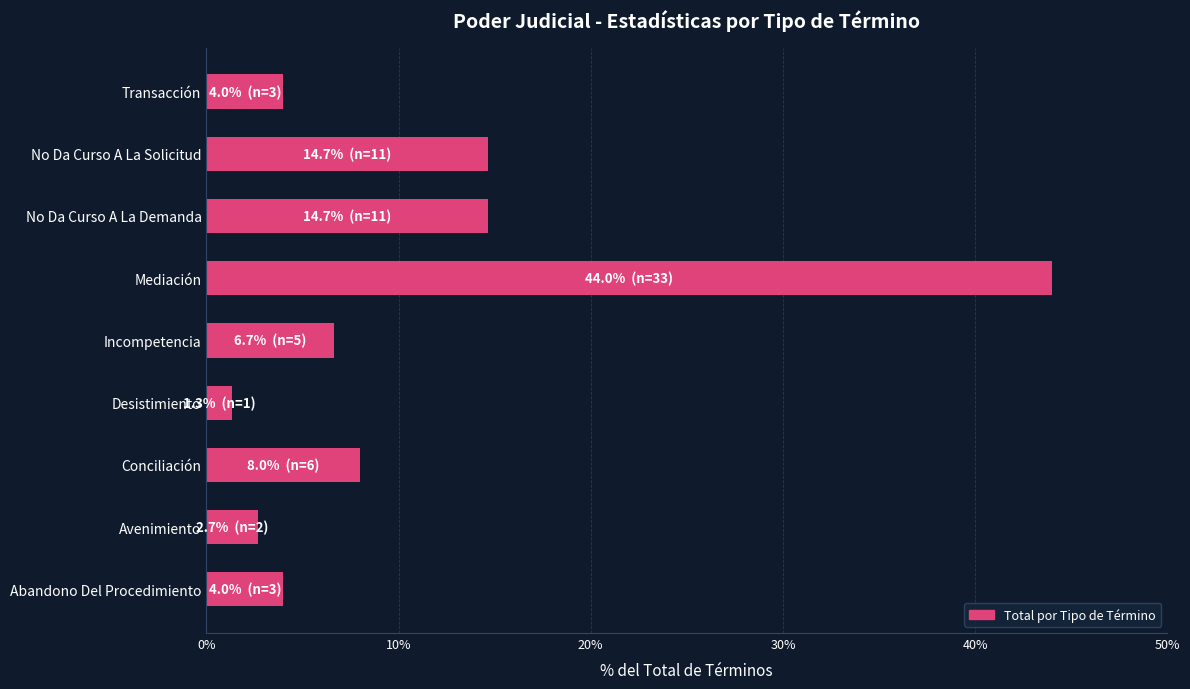

True or false: the data shows 44.0 at Mediación.

True